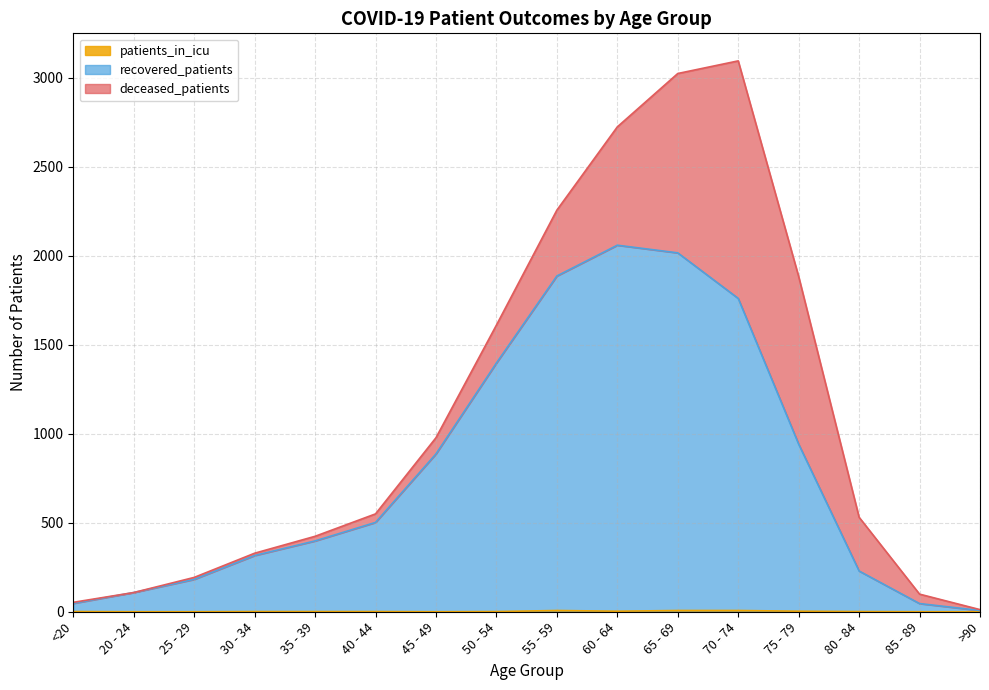

What is the label of the 15th point from the left?

85 - 89